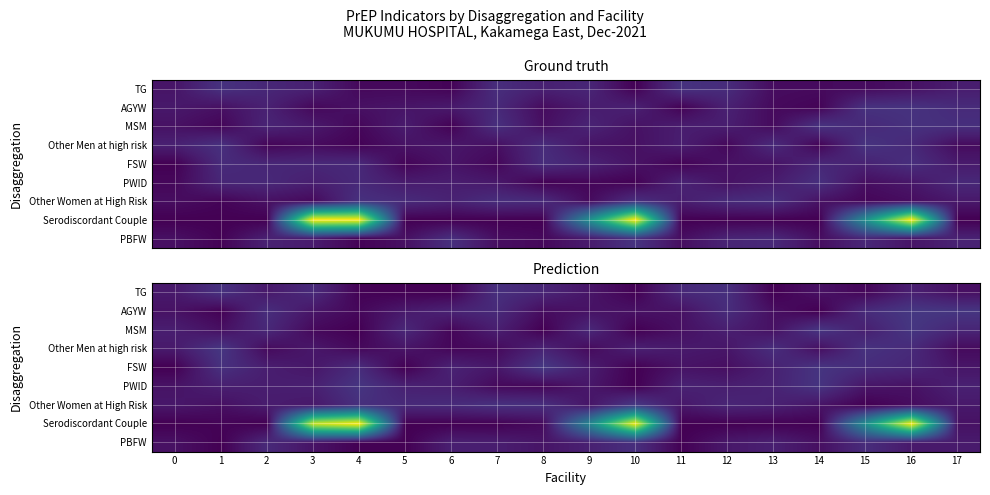

How many series are shown in this chart?

9